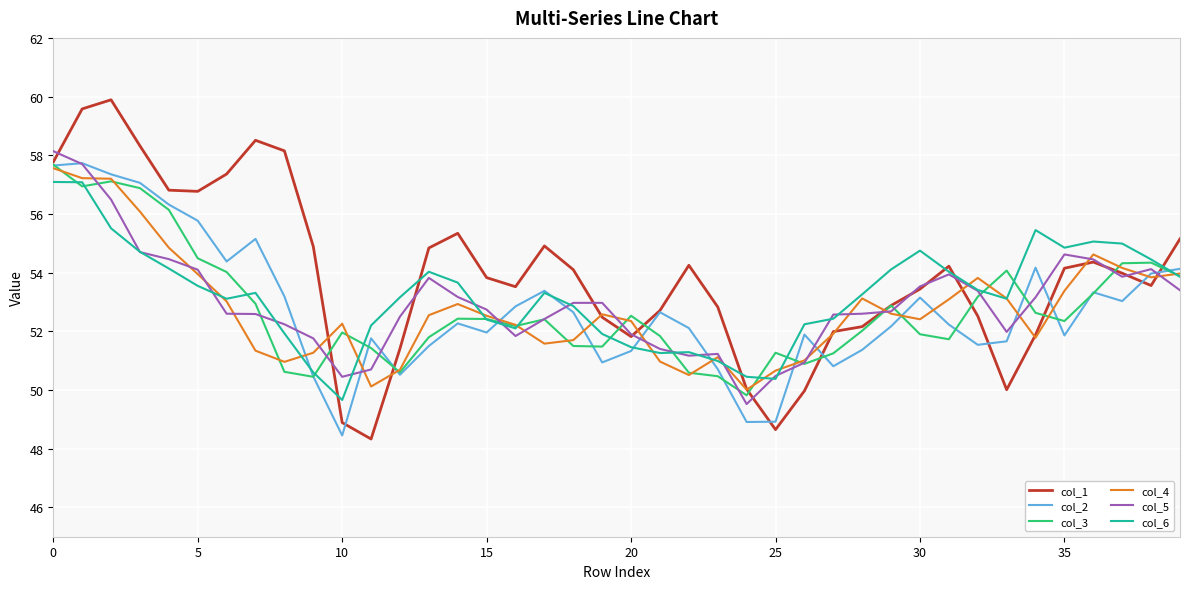

Which series has the widest spread of values?

col_1